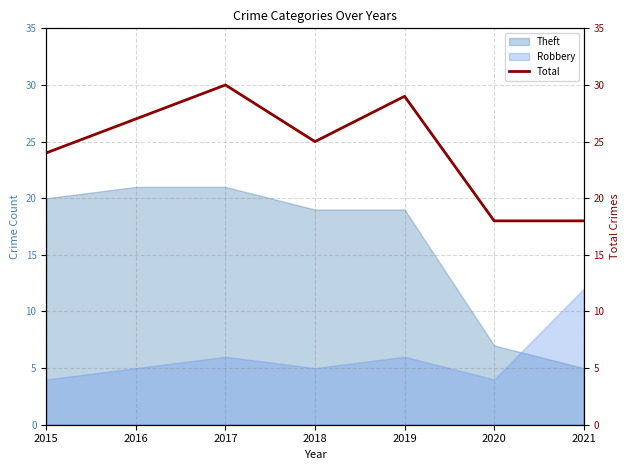

True or false: there are more than 1 points higher than both neighbors.

True